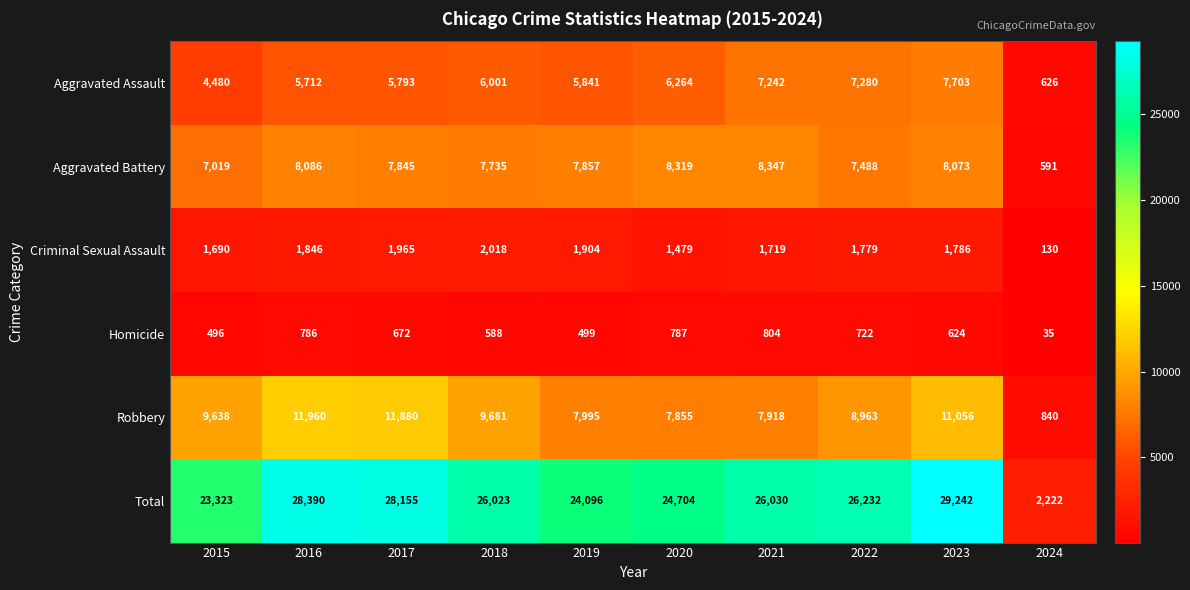

At 2016, list the series in order from largest to smallest.

Total, Robbery, Aggravated Battery, Aggravated Assault, Criminal Sexual Assault, Homicide